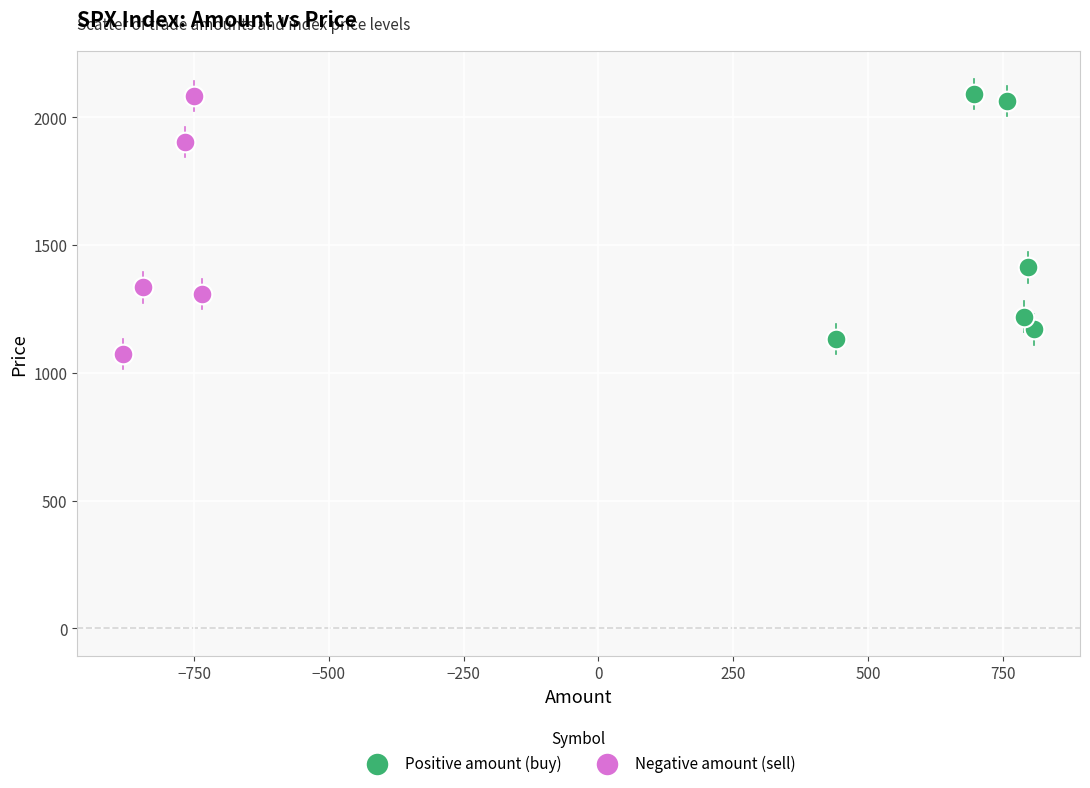

What are all the series names shown in the legend?

Positive amount (buy), Negative amount (sell)